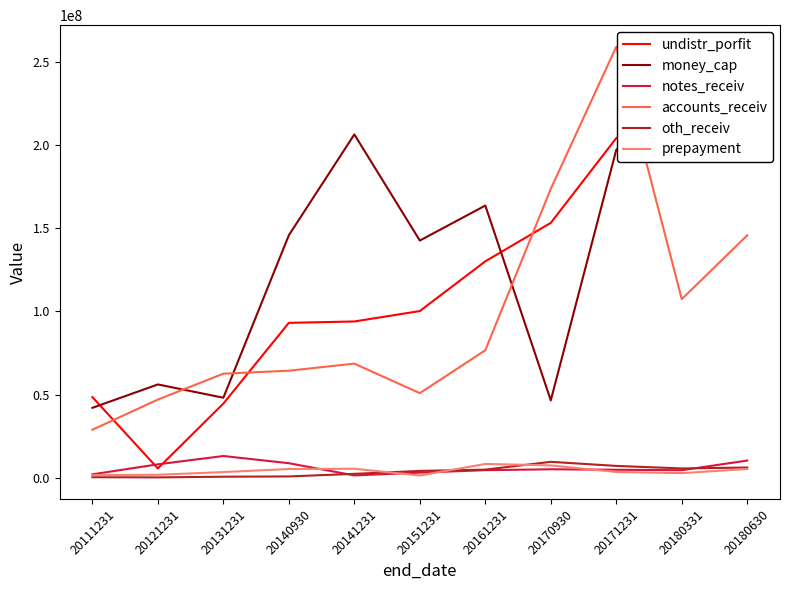

True or false: oth_receiv and accounts_receiv cross at least once.

False